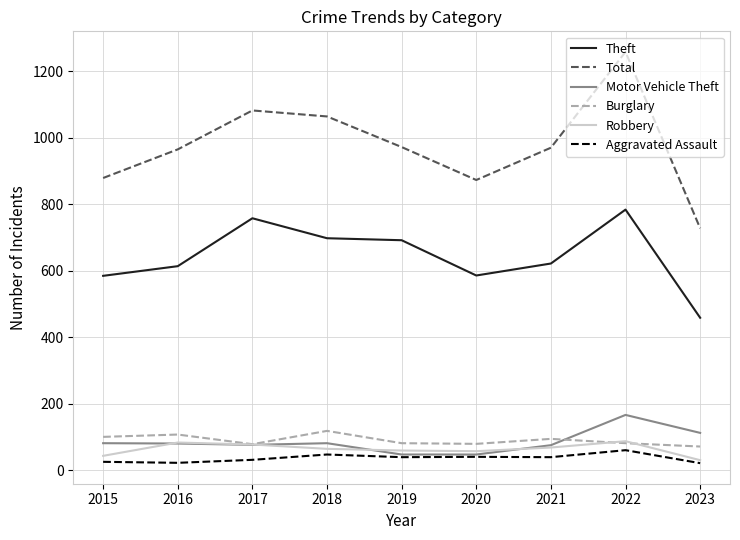

The Motor Vehicle Theft series shows 24 at 2016. True or false?

False